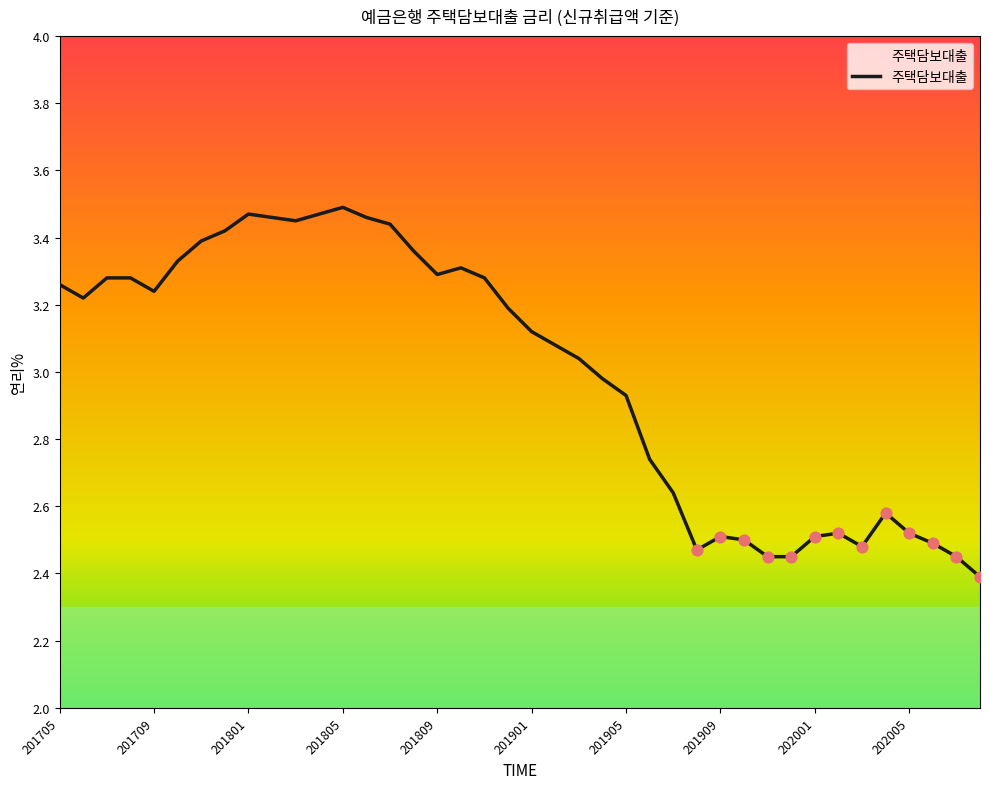

What is the ratio of the value at 22 to the value at 201801?

0.9